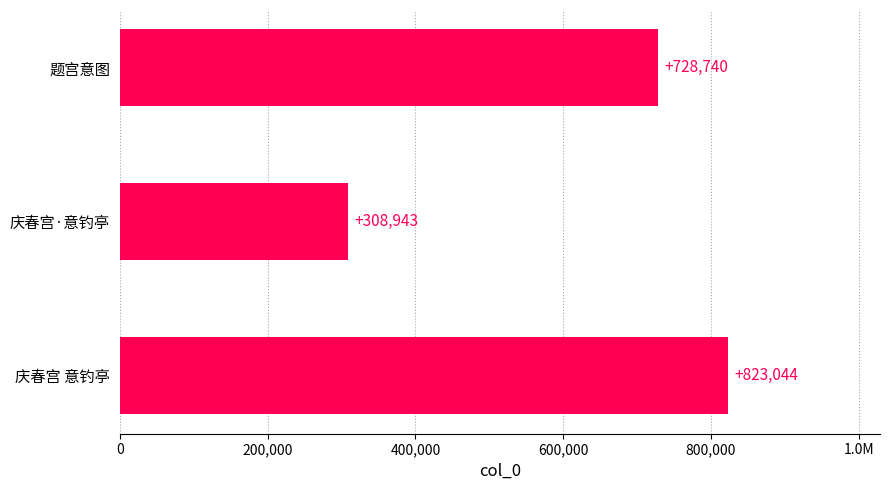

What is the minimum value shown in the chart?

308943